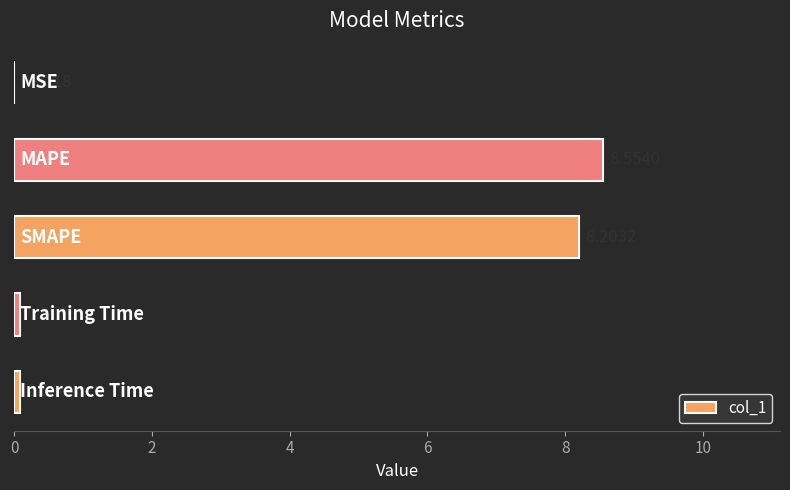

What is the difference between the maximum and minimum values?

8.6